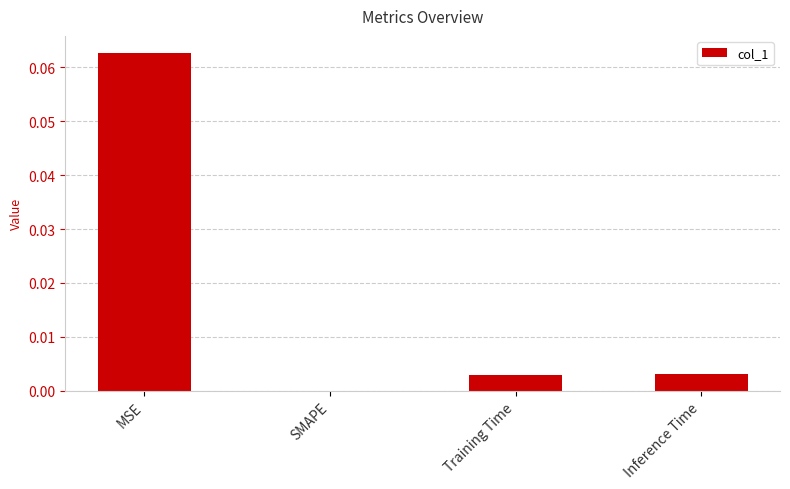

How many values are above zero?

3